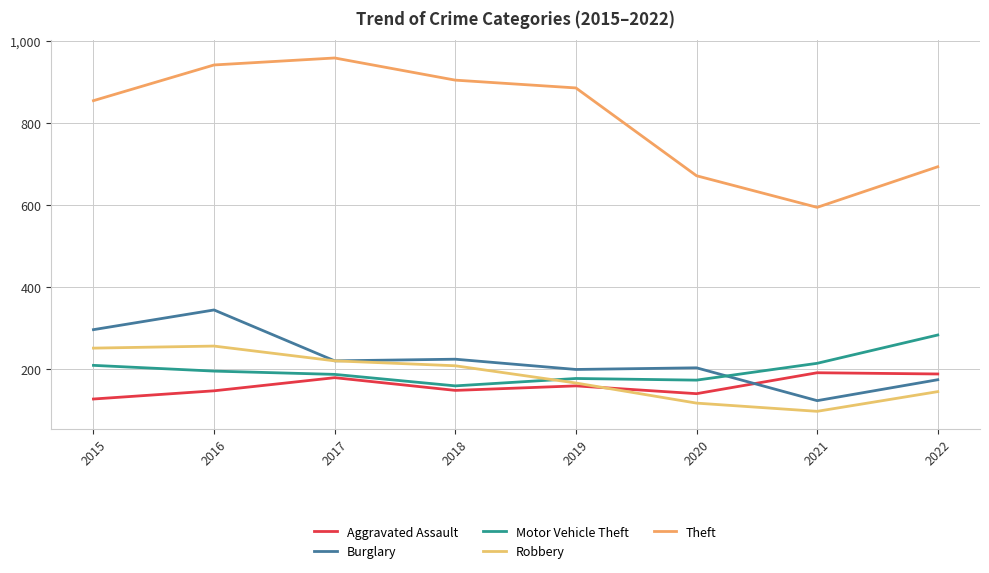

Reading right to left, extract all data points from this chart.

Aggravated Assault: 2022=189	2021=192	2020=141	2019=160	2018=149	2017=180	2016=148	2015=128
Burglary: 2022=175	2021=124	2020=204	2019=200	2018=225	2017=221	2016=345	2015=297
Motor Vehicle Theft: 2022=284	2021=215	2020=174	2019=178	2018=160	2017=188	2016=196	2015=210
Robbery: 2022=146	2021=98	2020=118	2019=167	2018=209	2017=221	2016=257	2015=252
Theft: 2022=694	2021=595	2020=672	2019=886	2018=905	2017=959	2016=942	2015=855